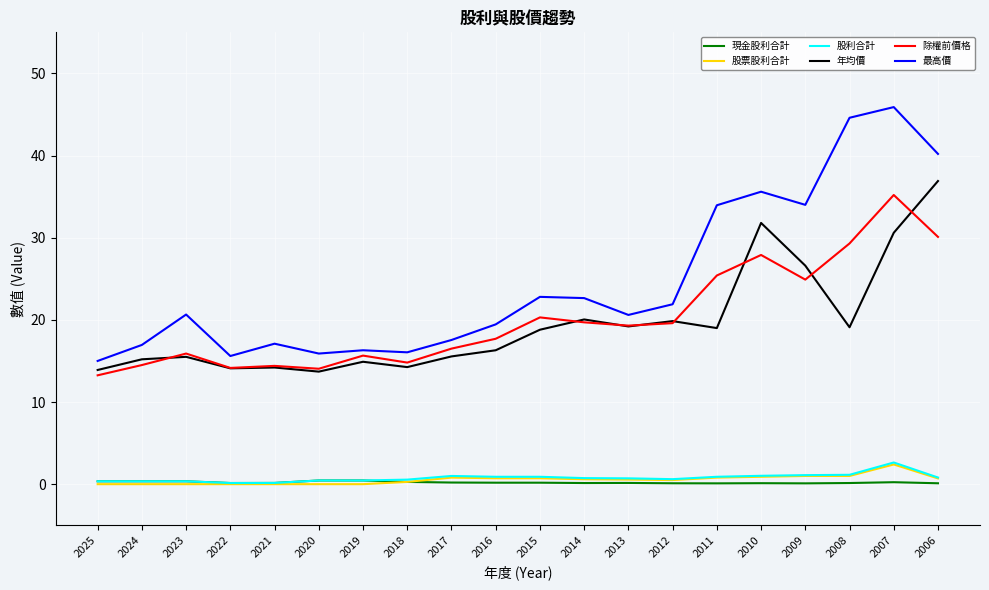

At how many categories does at least one series exceed 41?

2